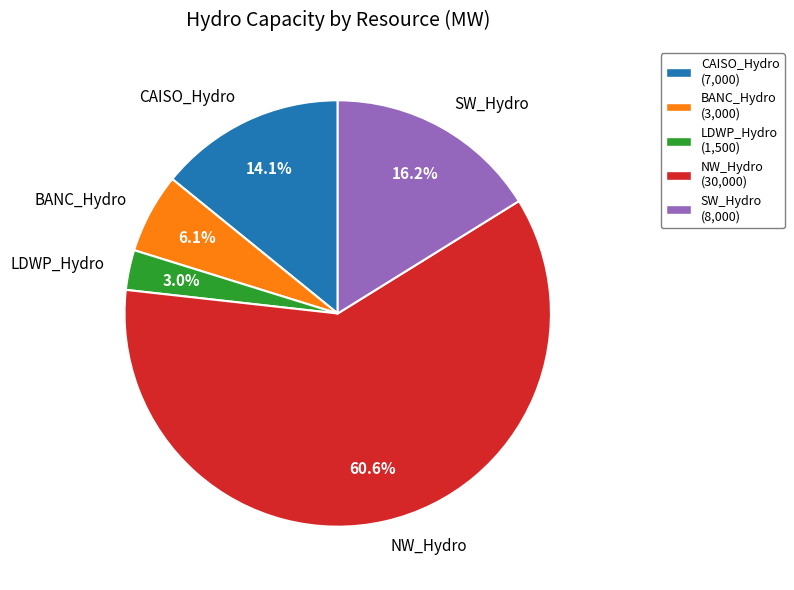

How many slices are in this pie chart?

5